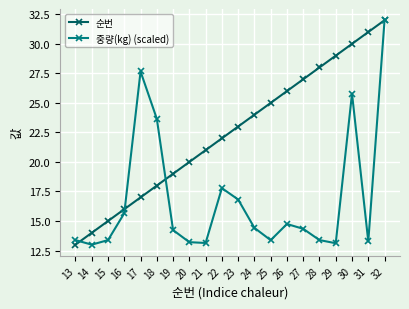

At which category is the sum across all series the highest?

32